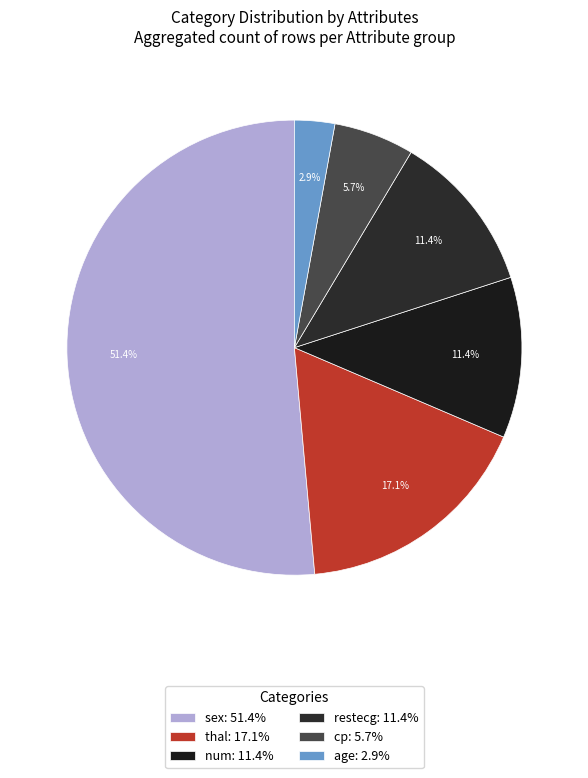

To the nearest percent, what is the combined percentage of thal and sex?

69%